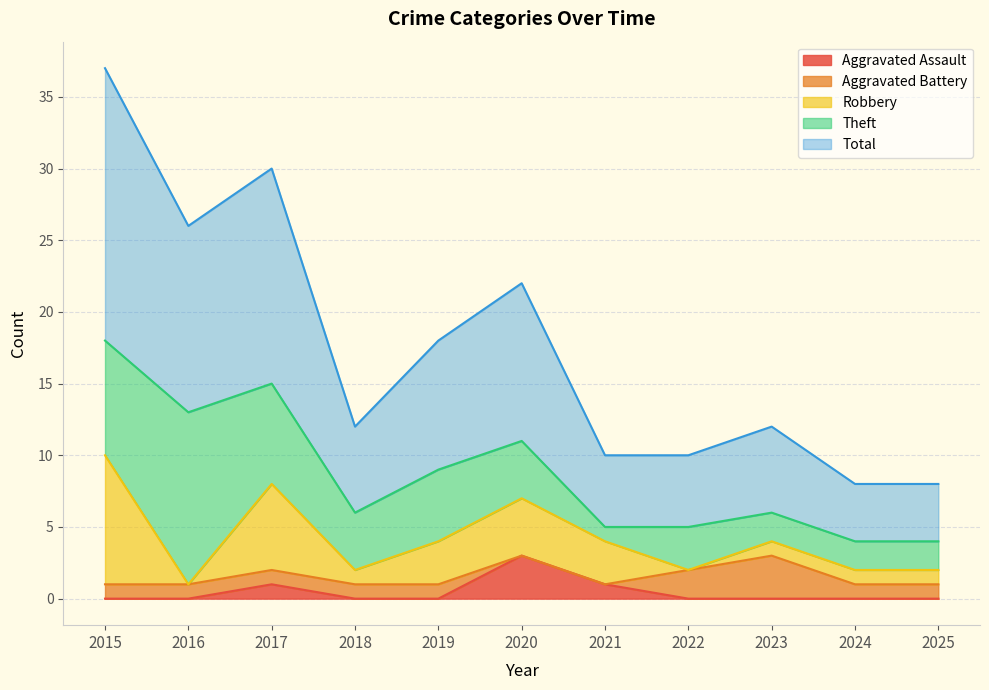

What is the difference between the Aggravated Battery values at 2017 and 2023?

2